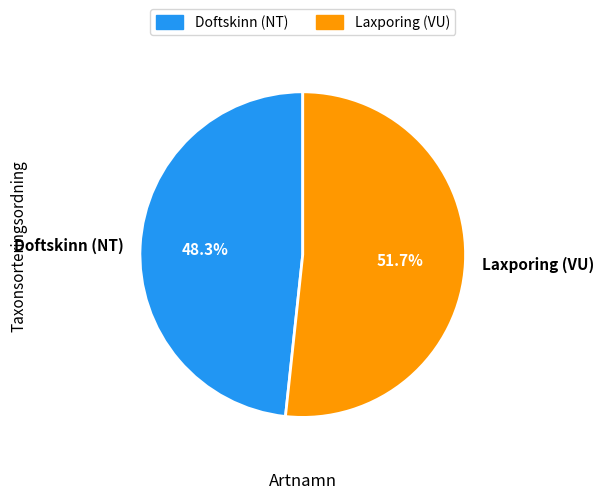

The Laxporing (VU) slice represents 38% of the pie. True or false?

False